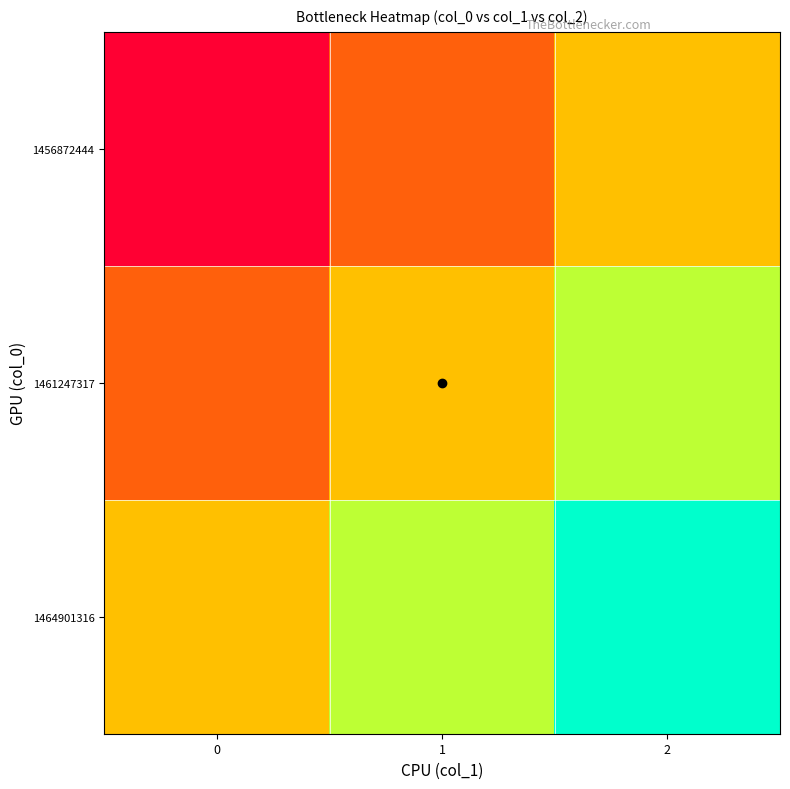

At which category is the sum across all series the highest?

2